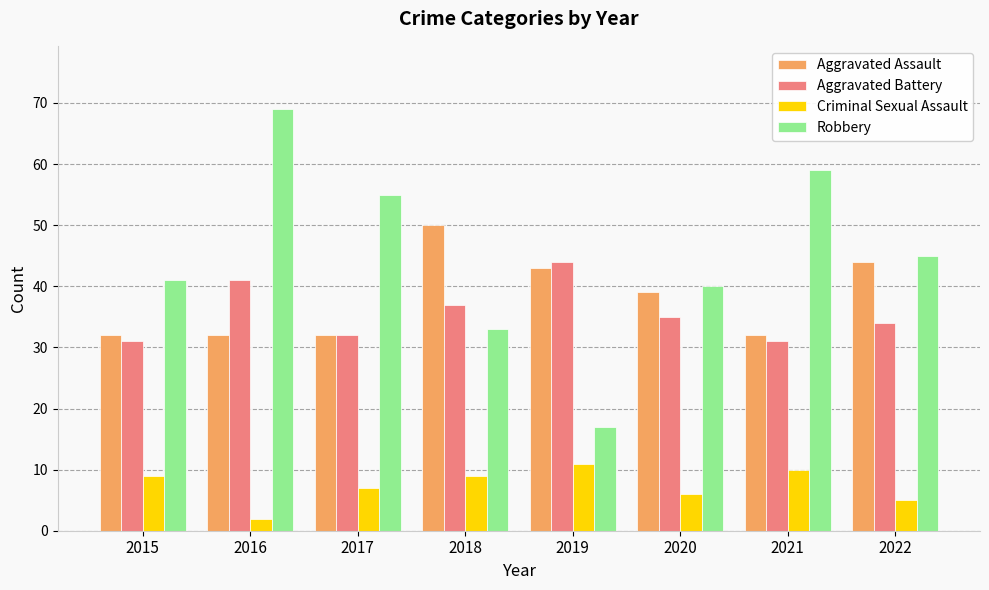

How many series are shown in this chart?

4